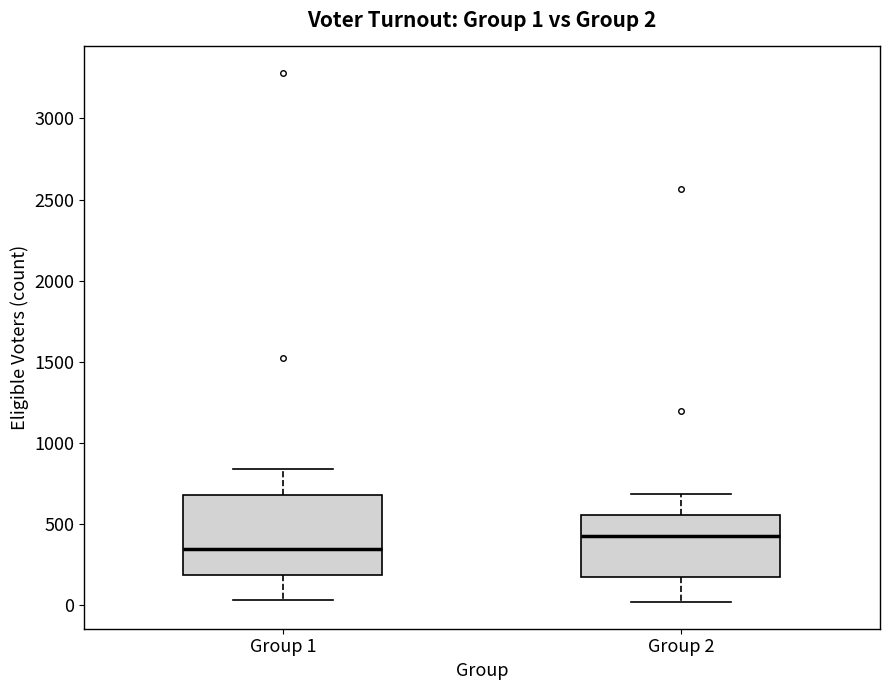

Comparing the boxes themselves (not the whiskers), which one is the tallest?

Group 1